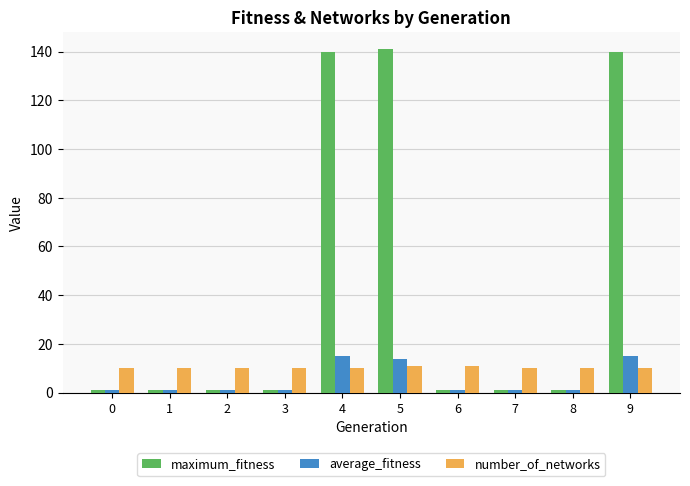

How many categories are shown in the chart?

10